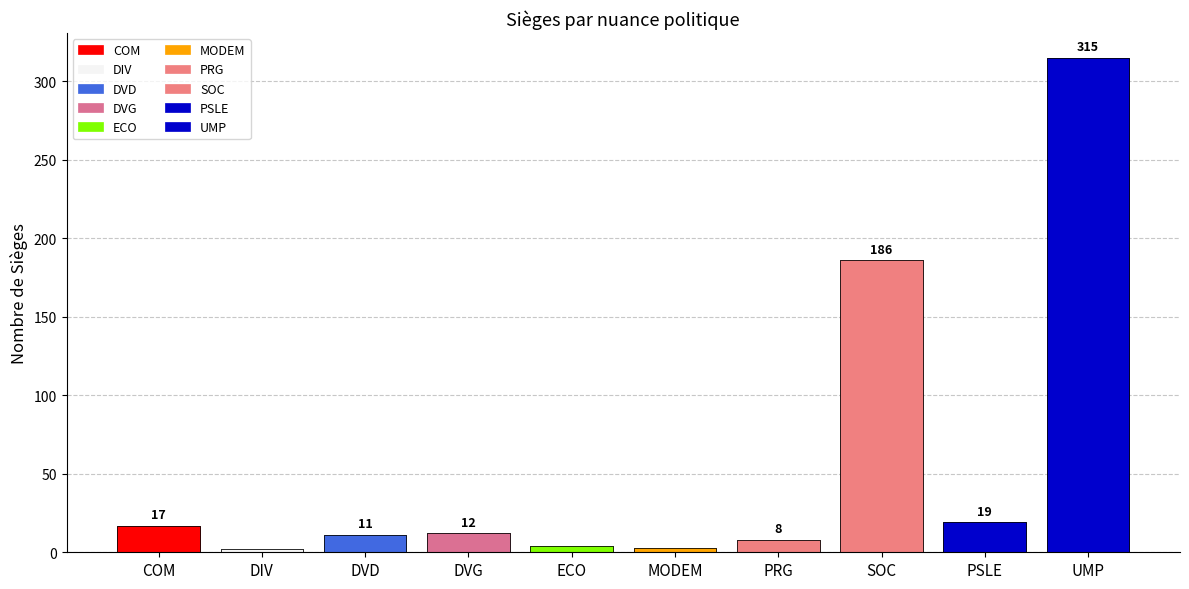

What is the ratio of the value at ECO to the value at DIV?

2.0